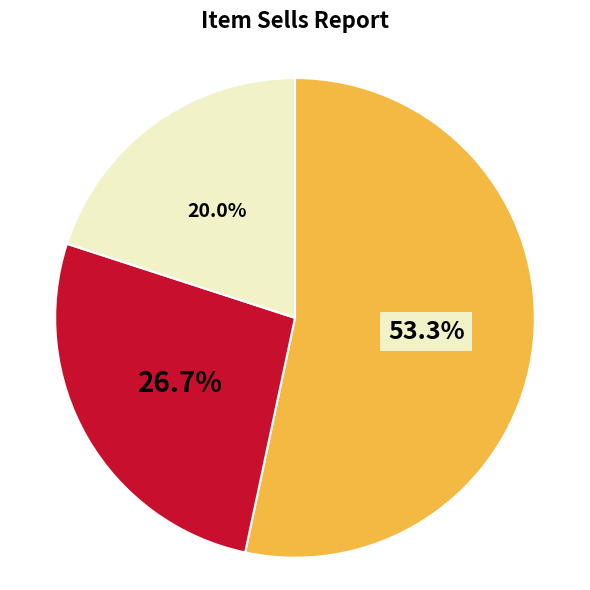

Count the number of slices in the pie.

3